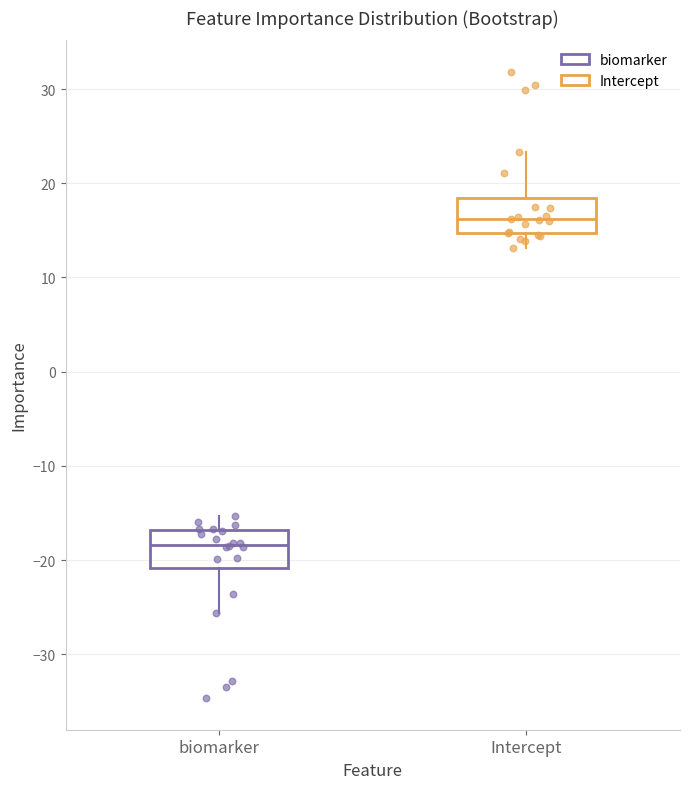

Reading left to right, read every box against the y-axis: the position of its median line, the range the box covers, and the ends of its whiskers. The values are not printed on the chart, so give them approximately, as read against the axis.

biomarker: median -18, box -21 to -17, whiskers -26 to -15
Intercept: median 16, box 15 to 18, whiskers 13 to 23